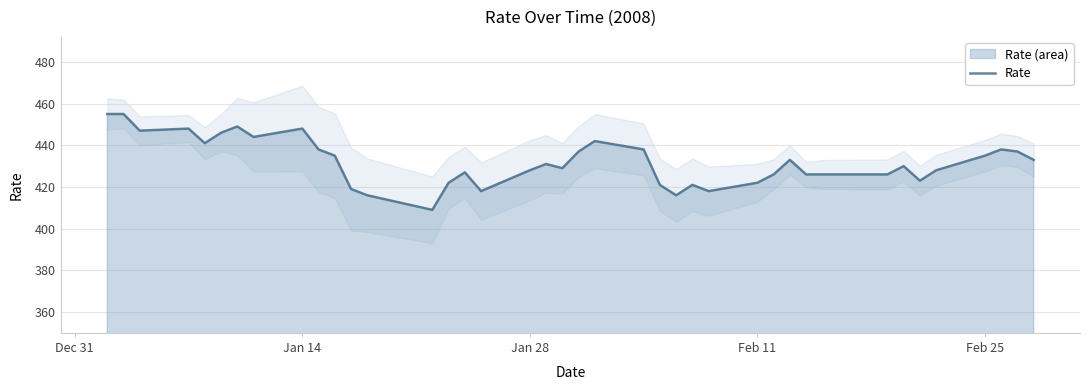

Does the chart display data point markers on the line(s)?

No